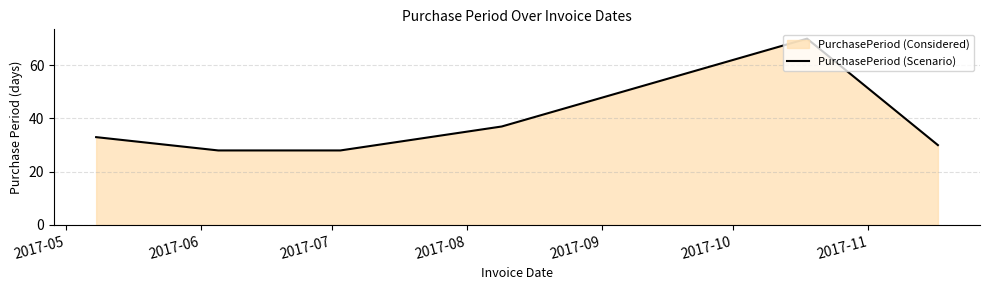

What is the difference between the second highest and second lowest values?

9